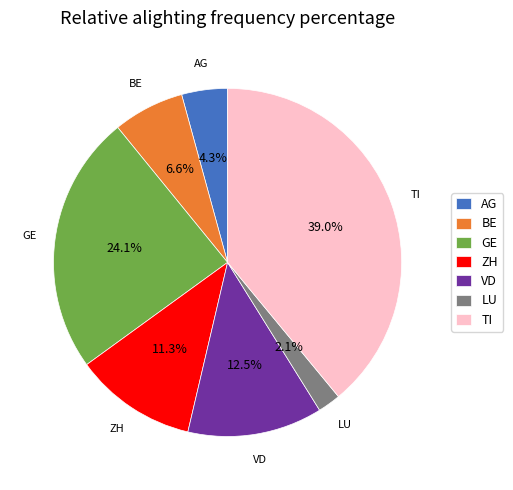

Rank the categories by value from lowest to highest.

LU, AG, BE, ZH, VD, GE, TI